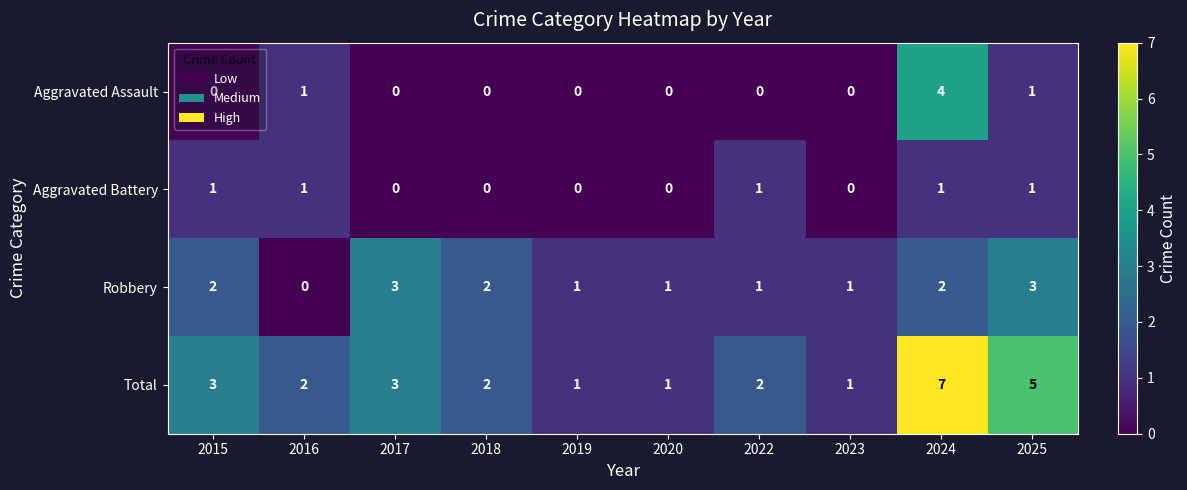

What is the sum of all Robbery values?

16